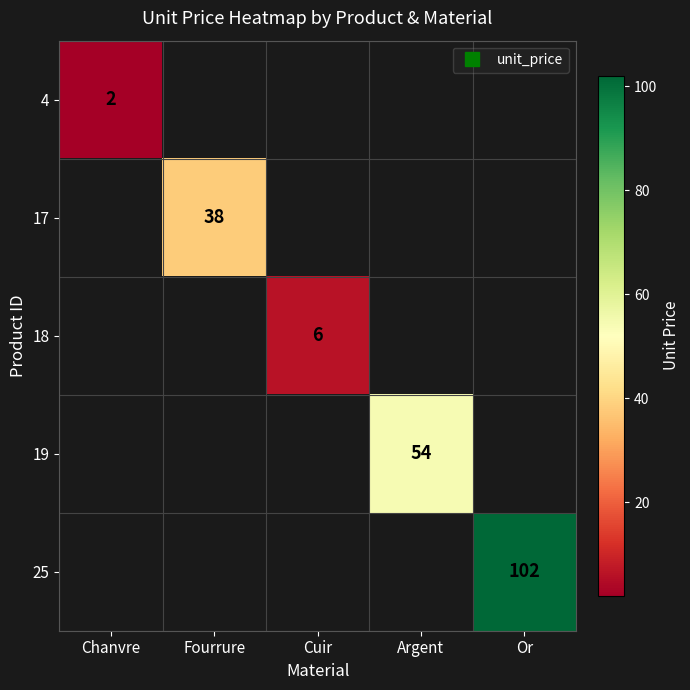

List the labels in order of 4 value, smallest first.

Fourrure, Cuir, Argent, Or, Chanvre